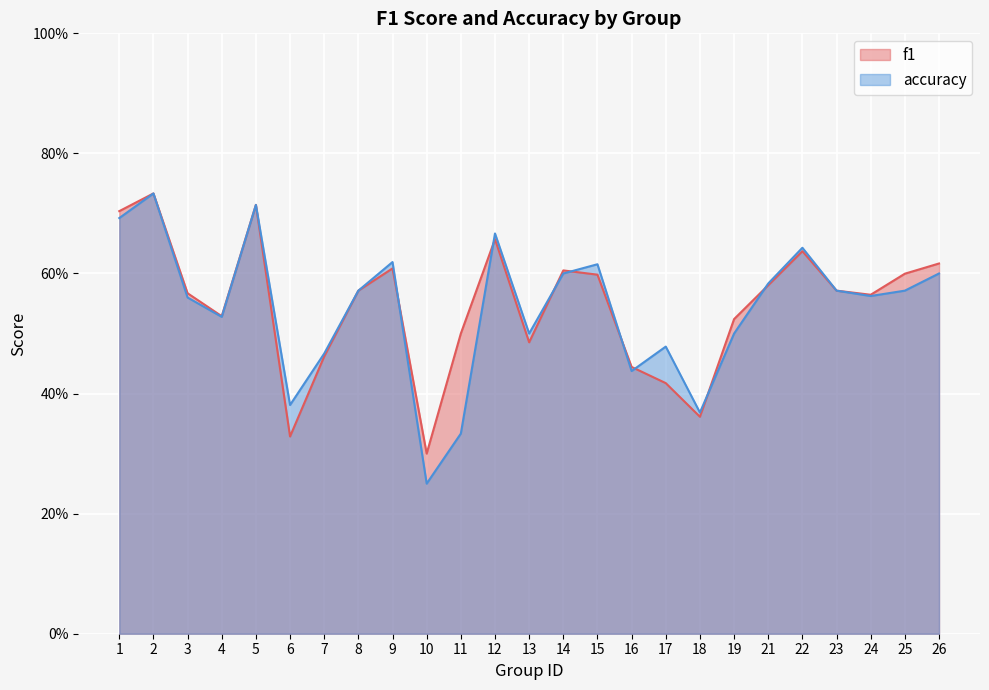

Reading left to right, what are all the values shown in this chart?

f1: 1=0.7	2=0.7	3=0.6	4=0.5	5=0.7	6=0.3	7=0.5	8=0.6	9=0.6	10=0.3	11=0.5	12=0.7	13=0.5	14=0.6	15=0.6	16=0.4	17=0.4	18=0.4	19=0.5	21=0.6	22=0.6	23=0.6	24=0.6	25=0.6	26=0.6
accuracy: 1=0.7	2=0.7	3=0.6	4=0.5	5=0.7	6=0.4	7=0.5	8=0.6	9=0.6	10=0.2	11=0.3	12=0.7	13=0.5	14=0.6	15=0.6	16=0.4	17=0.5	18=0.4	19=0.5	21=0.6	22=0.6	23=0.6	24=0.6	25=0.6	26=0.6